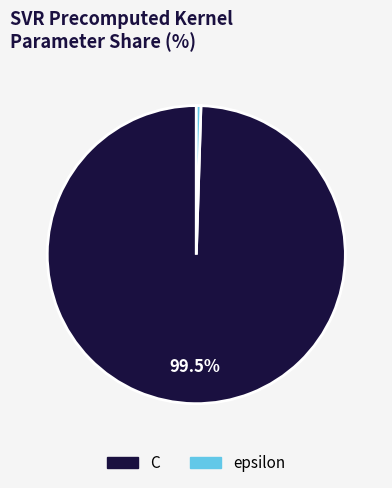

Is epsilon the majority of the pie?

No